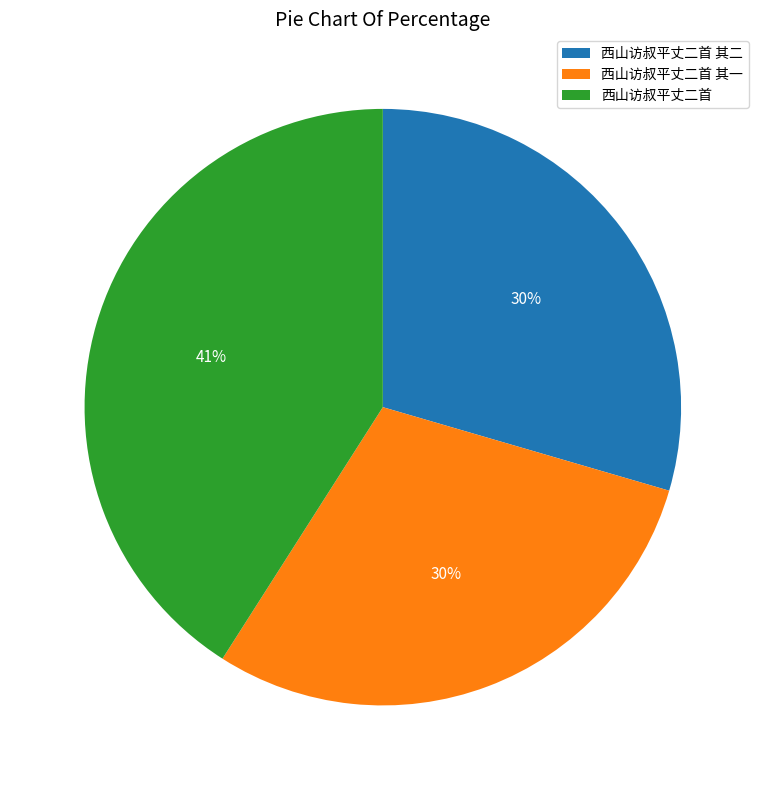

Approximately how many times larger is the value at 西山访叔平丈二首 其一 compared to 西山访叔平丈二首 其二?

1.0